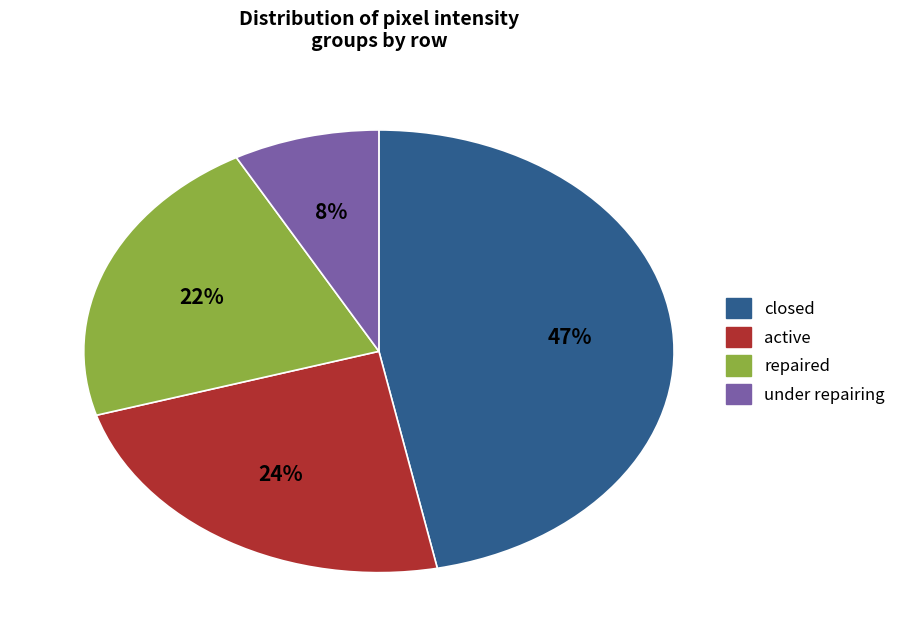

How many segments does this pie chart have?

4